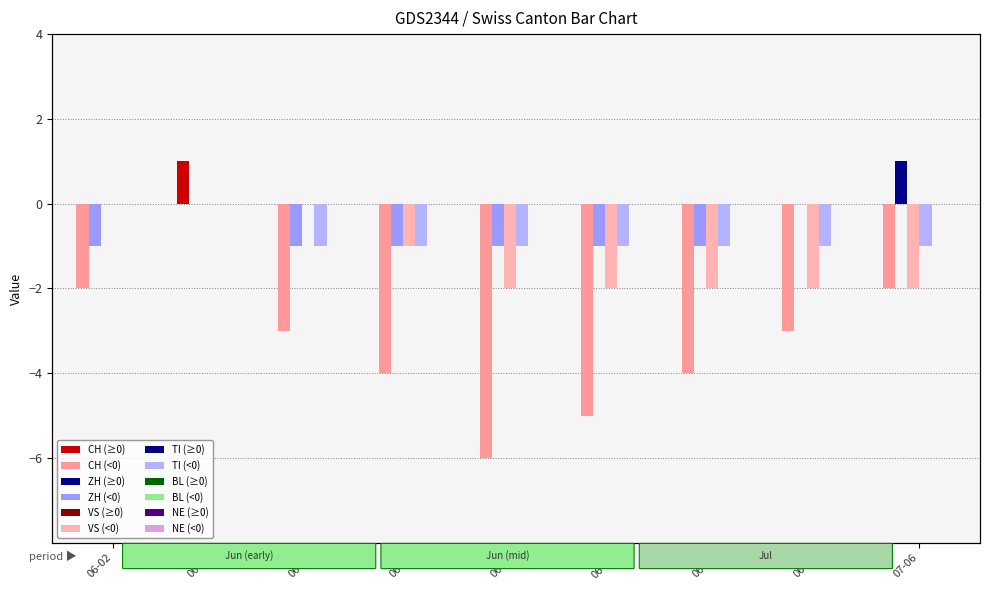

Between 06-23 and 06-25, which series saw the biggest shift?

CH